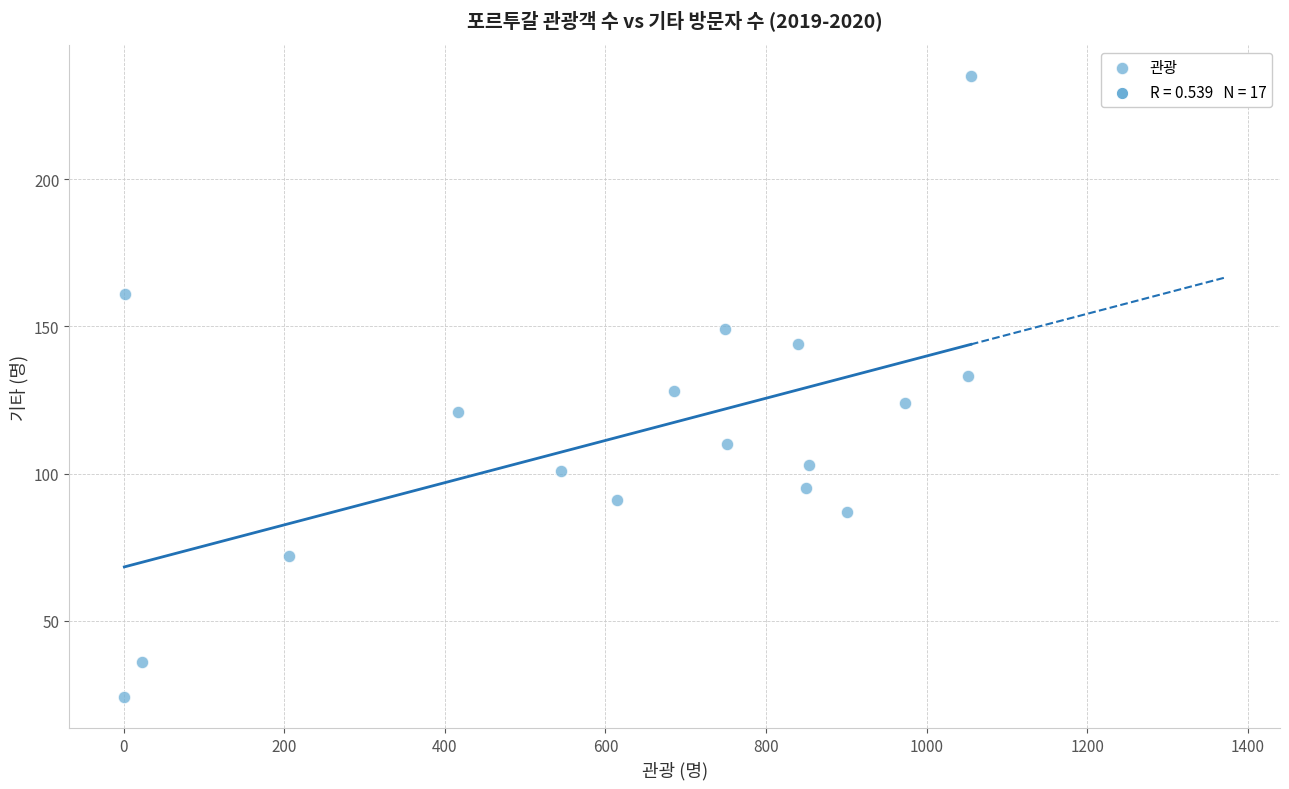

What is the range of Y values (max minus min)?

211